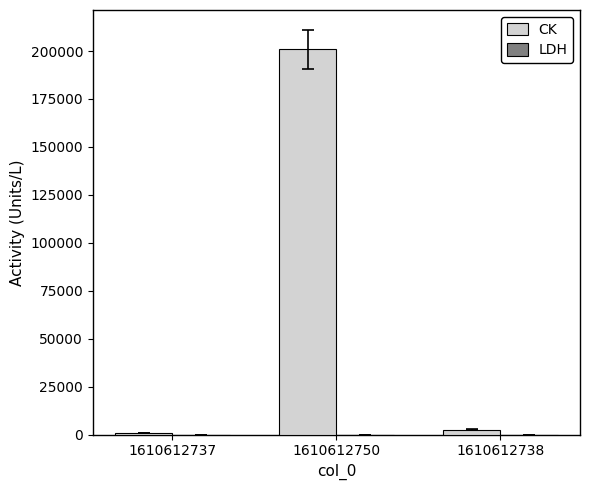

Between 1610612750 and 1610612738, which series saw the biggest shift?

CK